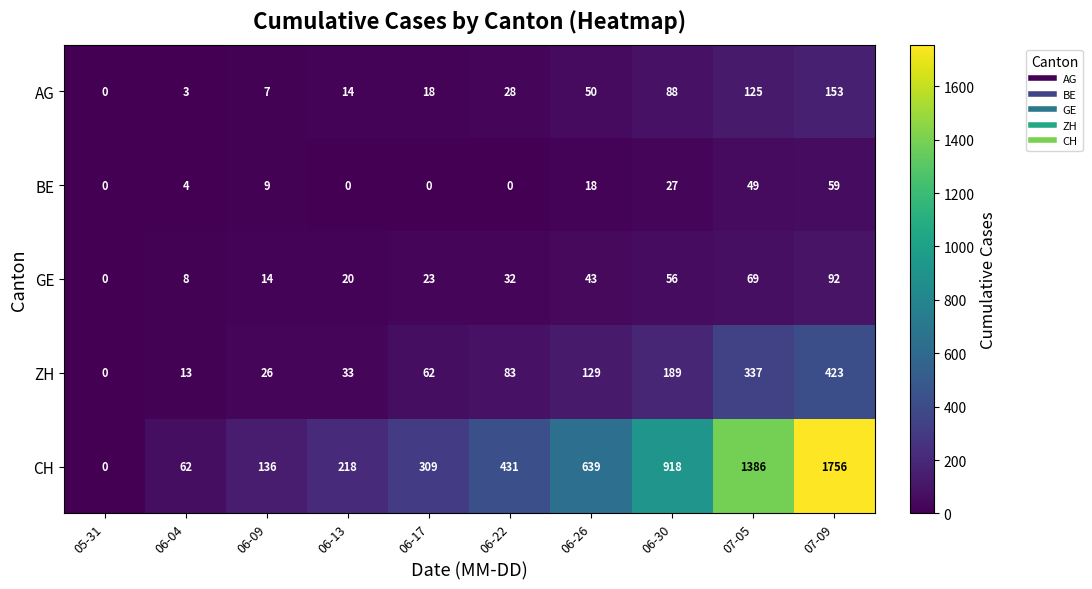

Which series has the widest spread of values?

CH